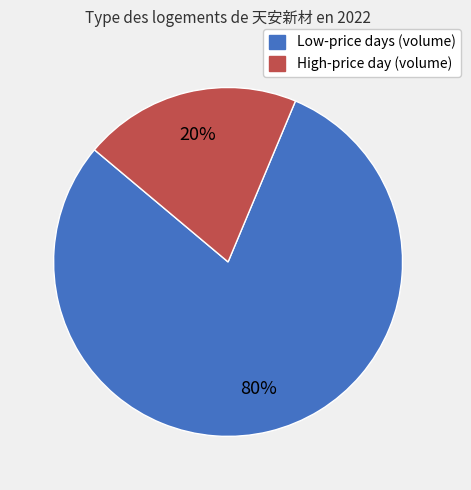

Does High-price day (volume) represent more than half of the total?

No